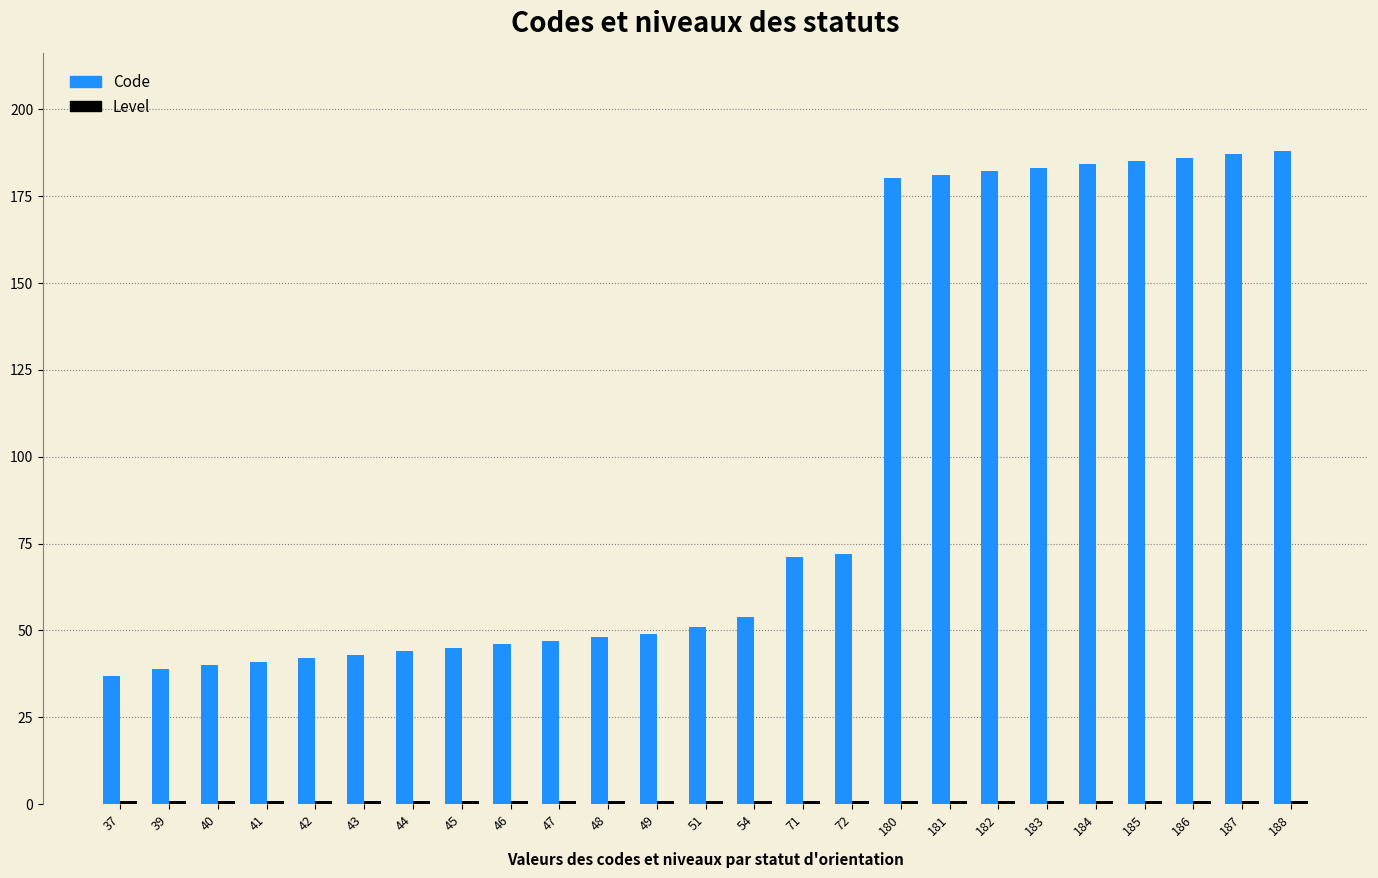

Which series changed the most between 51 and 187?

Code